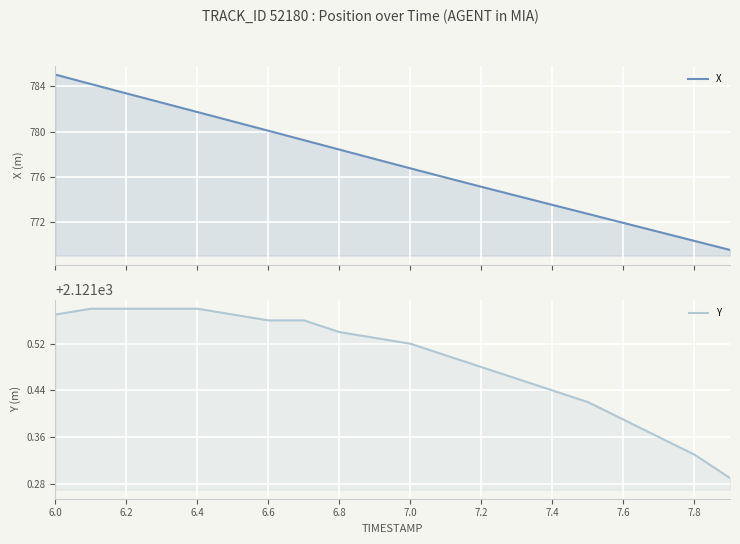

What position from the left is 6.8?

9